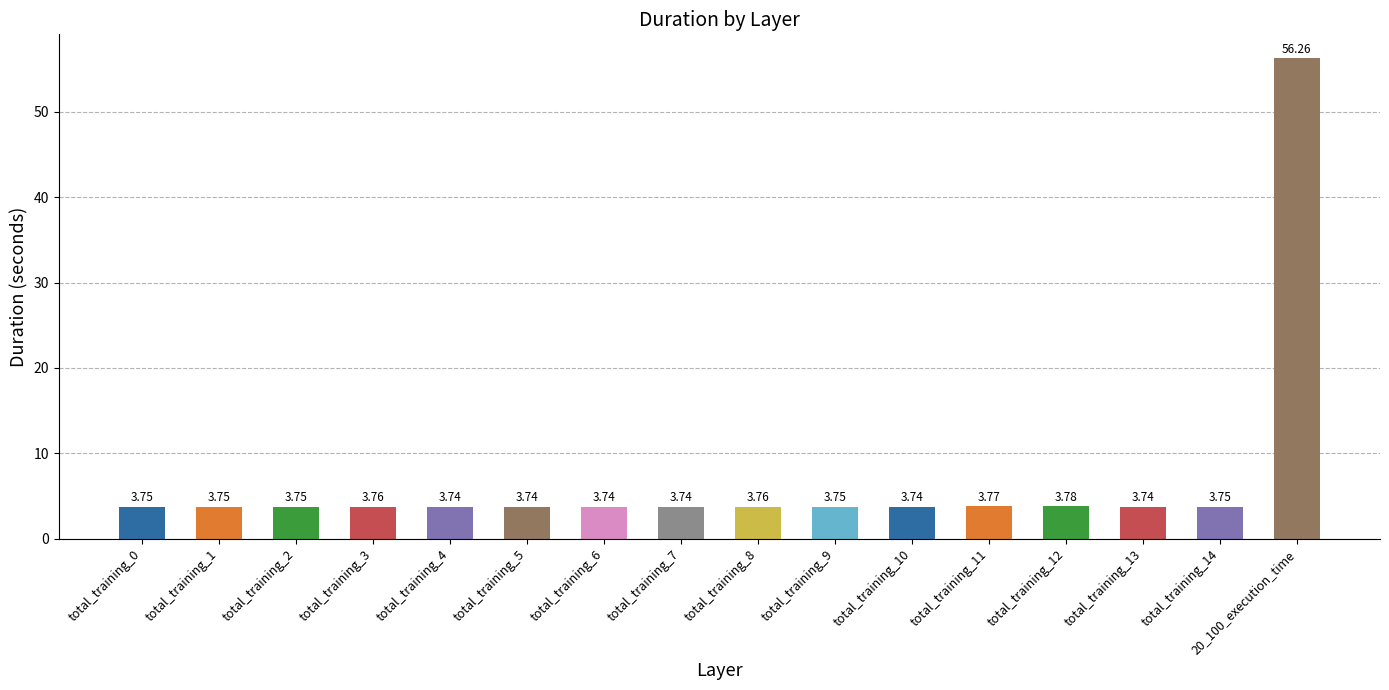

At which label is the value closest to 29?

total_training_12